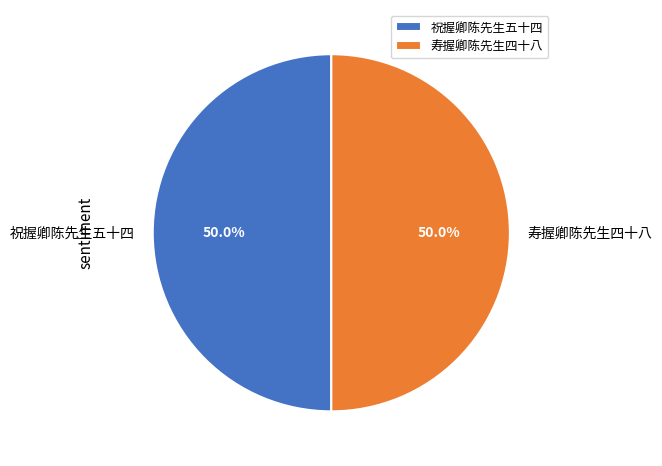

What portion of the pie excludes 寿握卿陈先生四十八?

50.0%